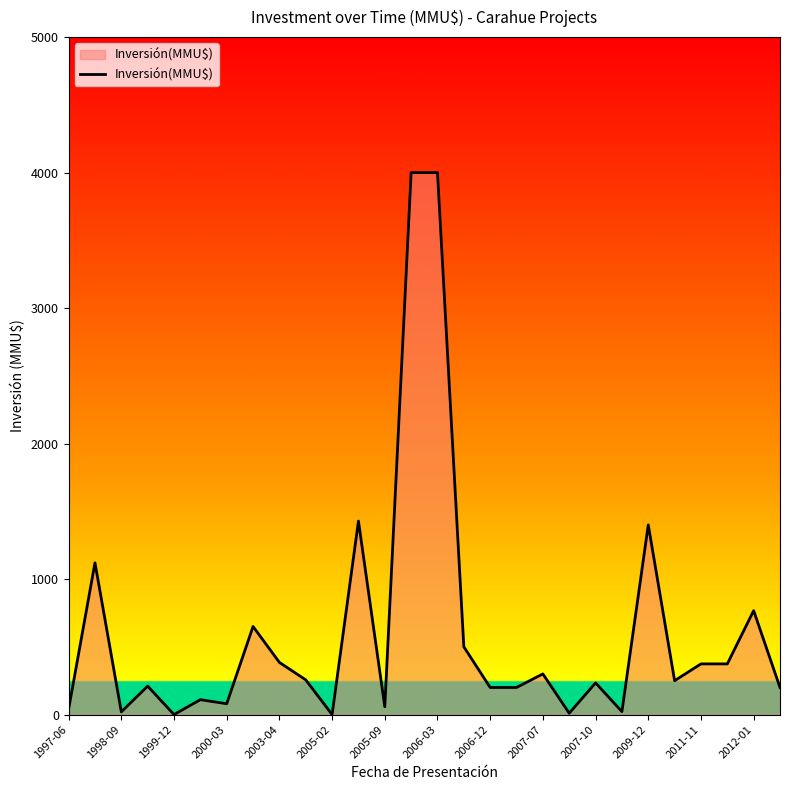

What is the maximum value shown in the chart?

4000